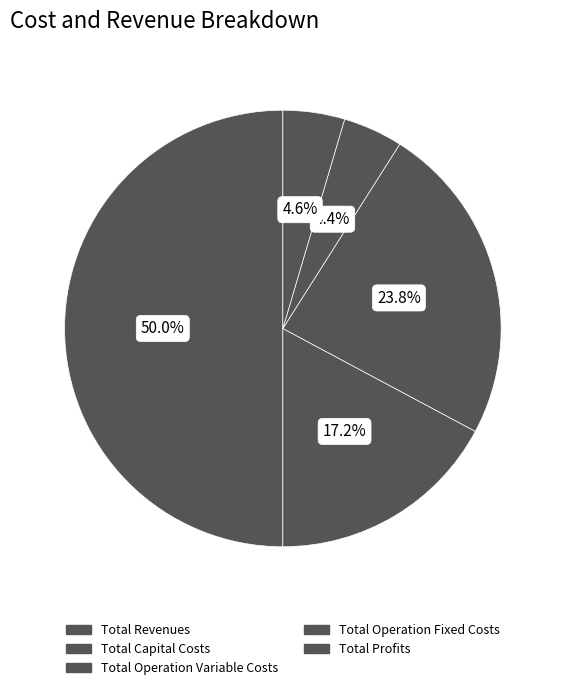

True or false: Total Capital Costs accounts for 9% of the total.

False